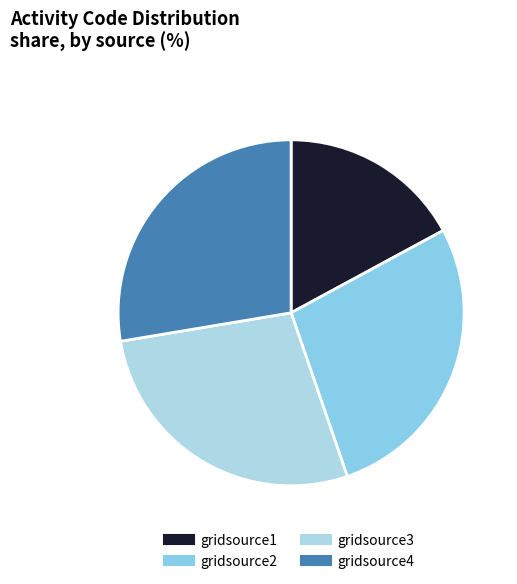

What portion of the pie excludes gridsource1?

82.9%